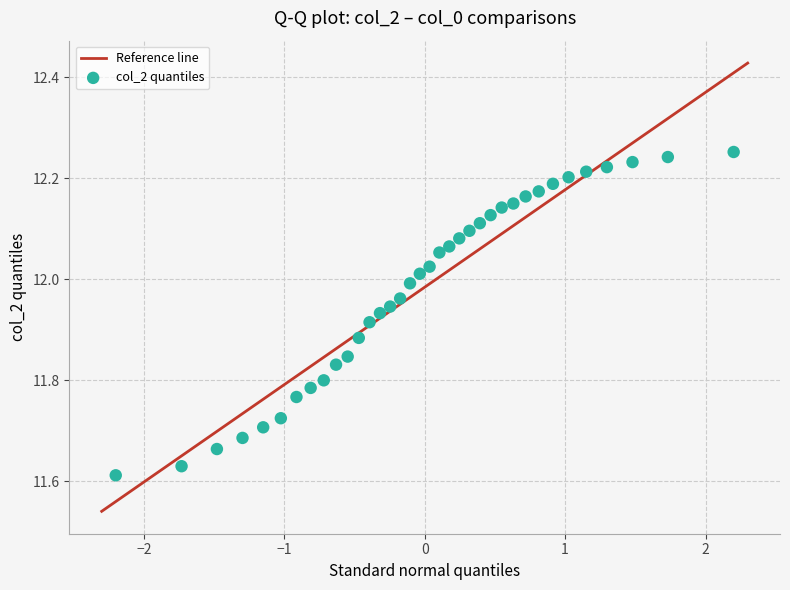

What is the range of X values (max minus min)?

4.4